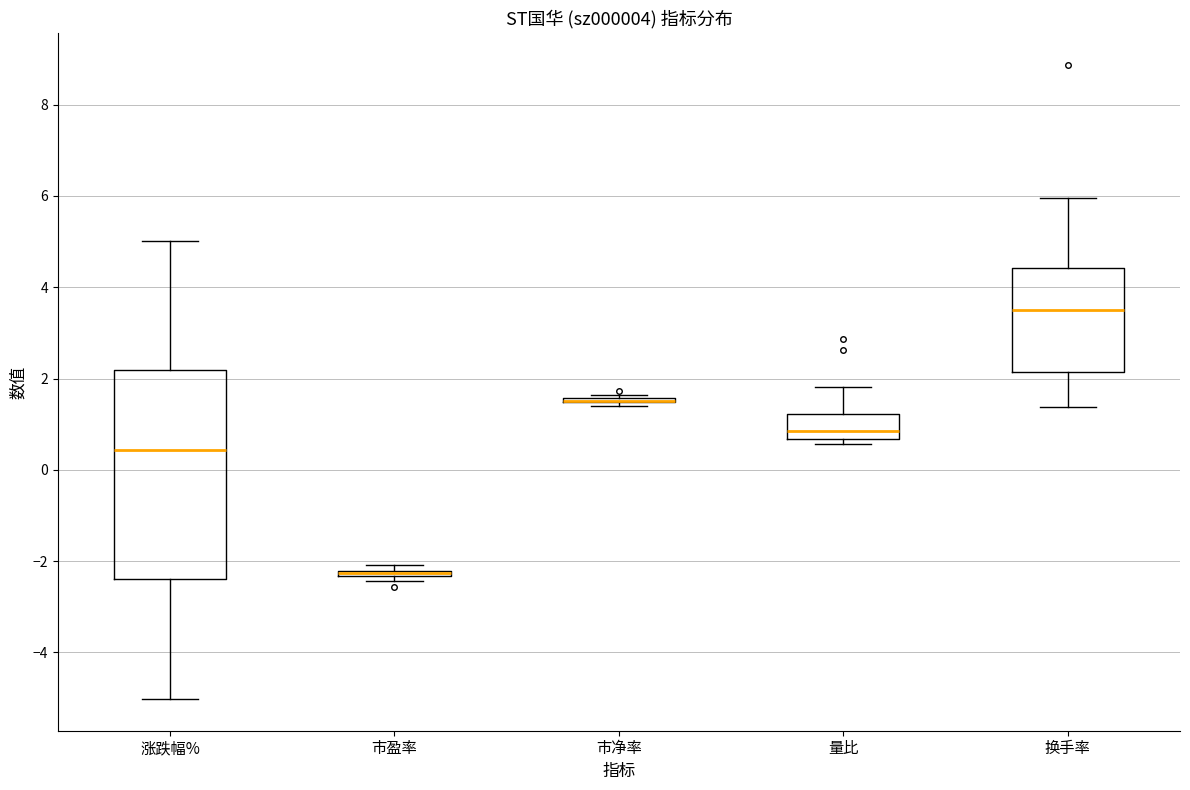

Comparing the boxes themselves (not the whiskers), which one is the tallest?

涨跌幅%